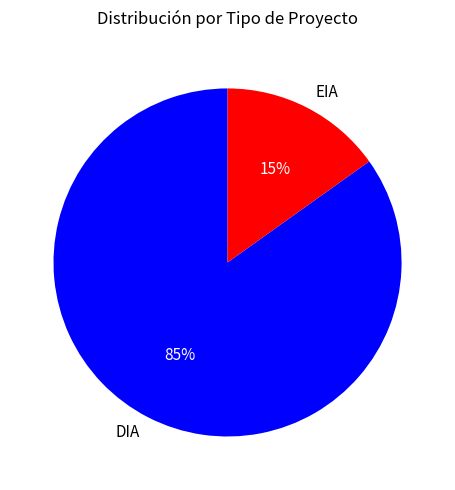

To the nearest percent, what portion does EIA represent?

15%